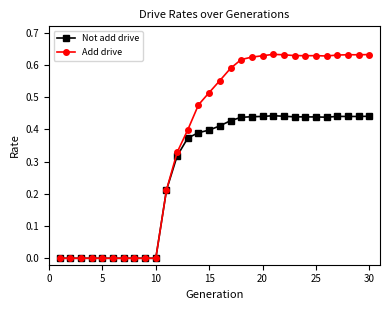

How many distinct data groups are displayed?

2